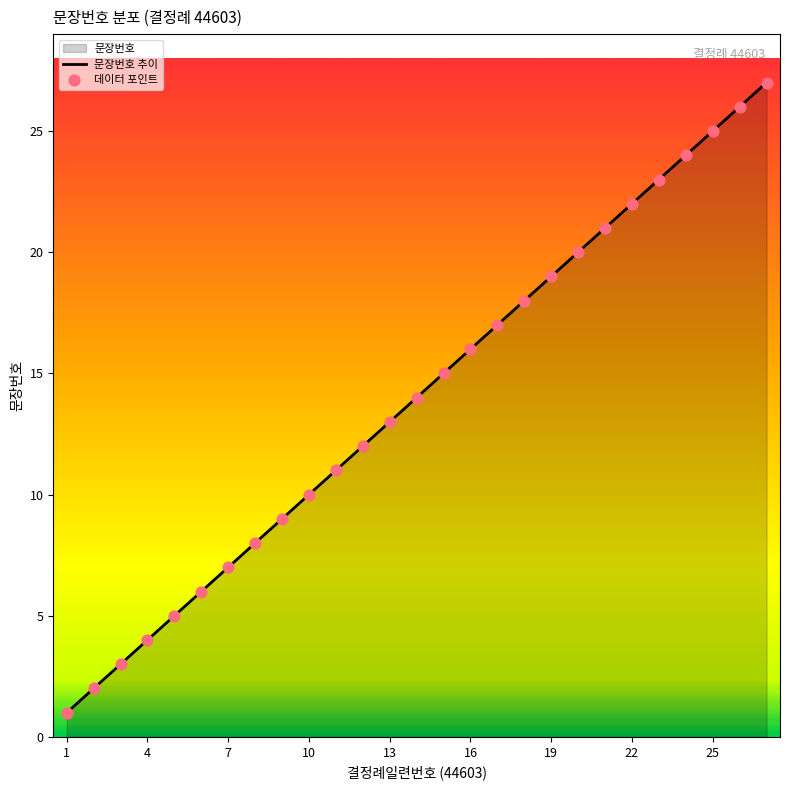

What is the ratio of the value at 19 to the value at 26?

0.7